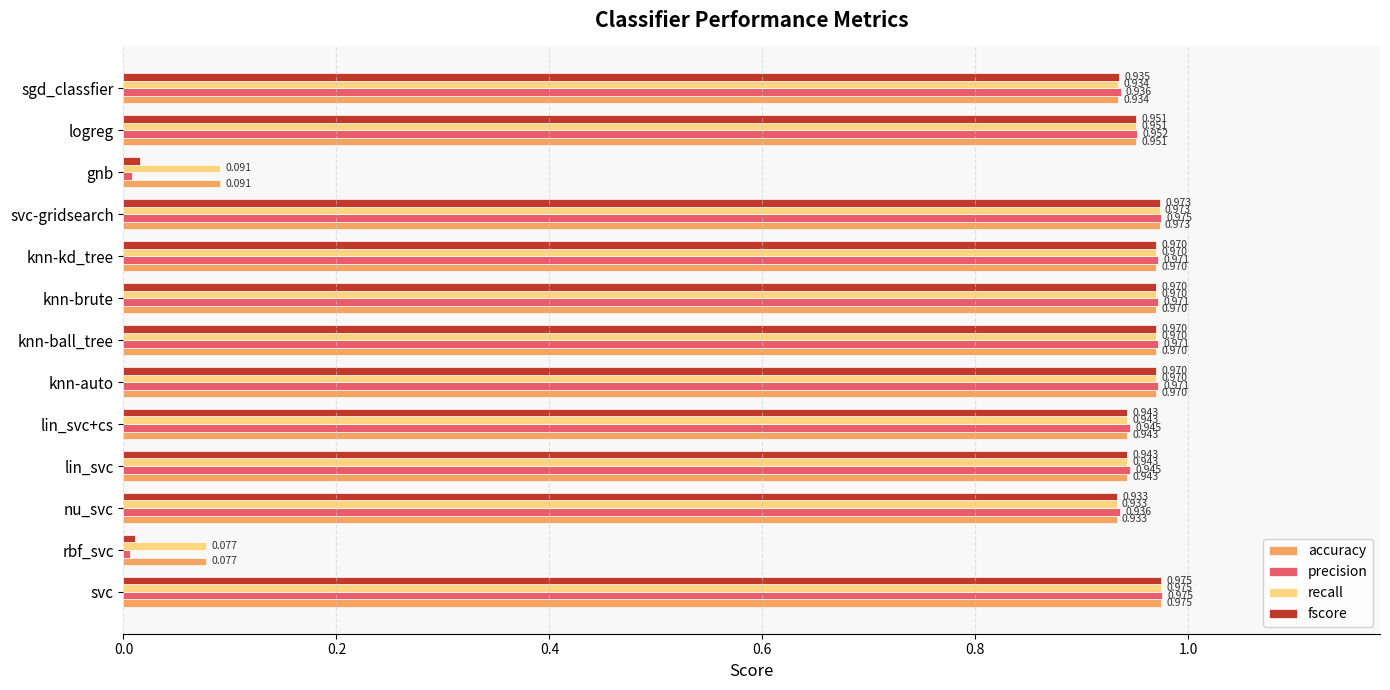

What is the sum of all precision values?

10.6